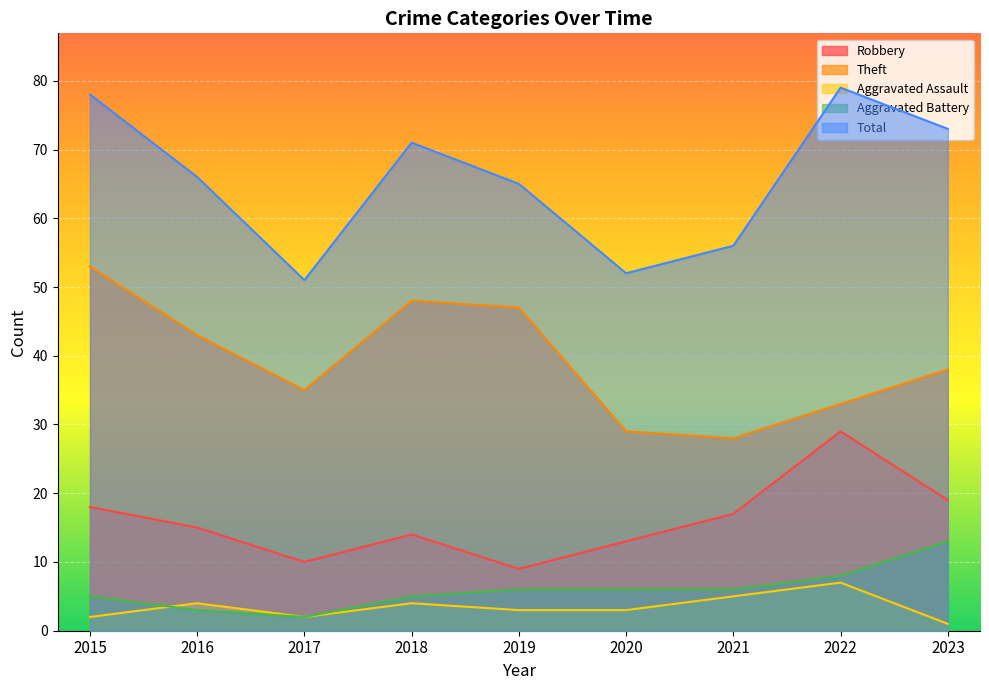

How many lines are shown in the chart?

5